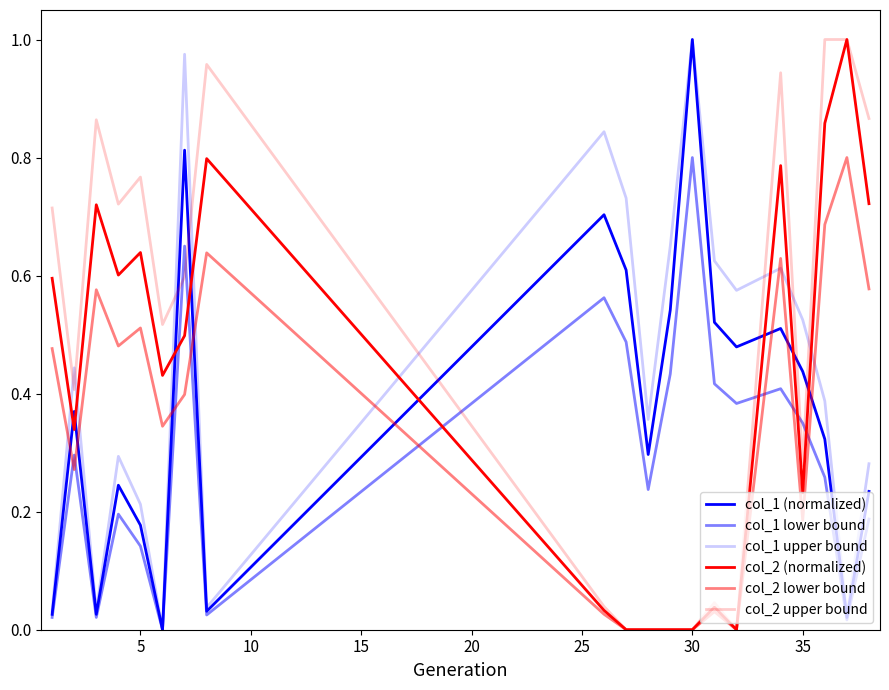

At how many categories does at least one series exceed 0?

20